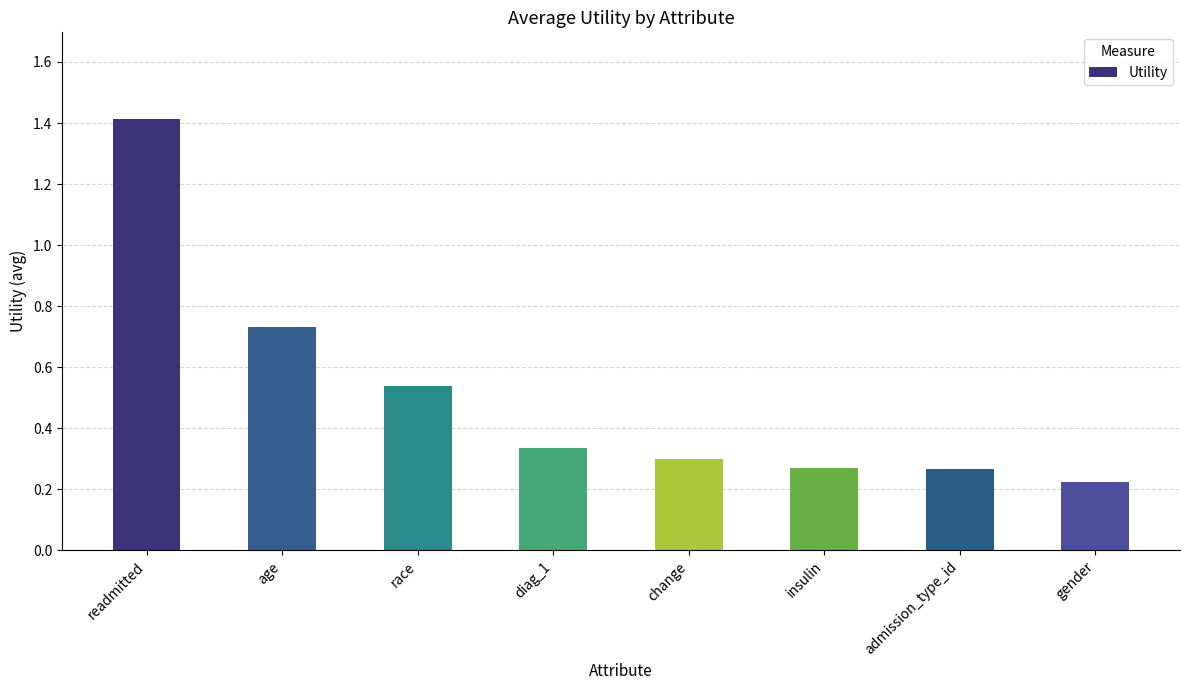

What is the sum of the values at diag_1 and gender?

0.6